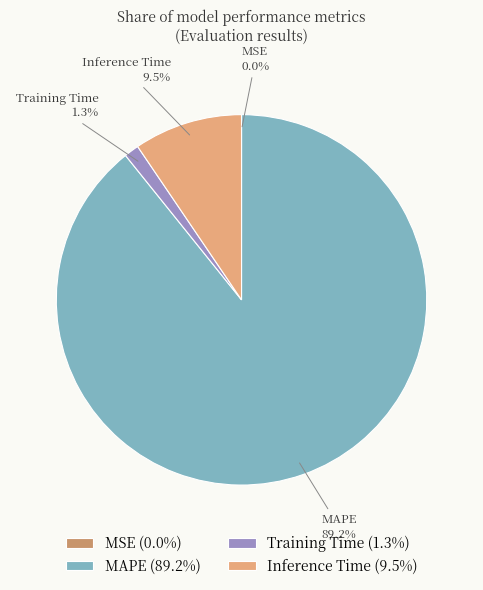

Which has a higher value, Training Time or MAPE?

MAPE